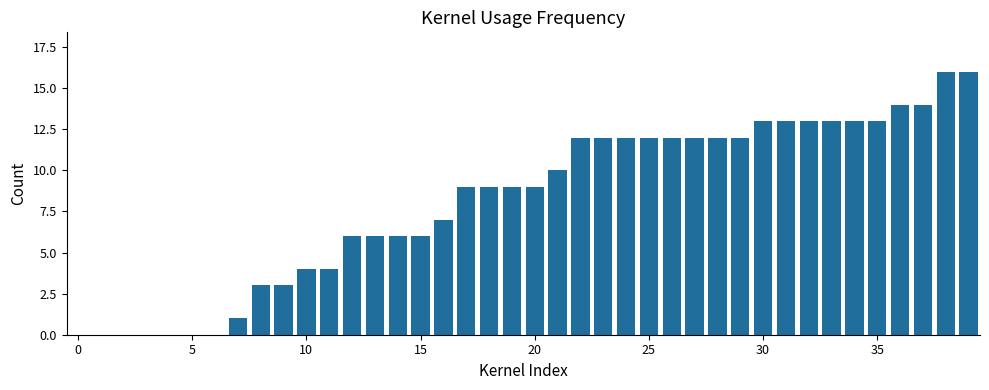

What is the sum of all values?

326